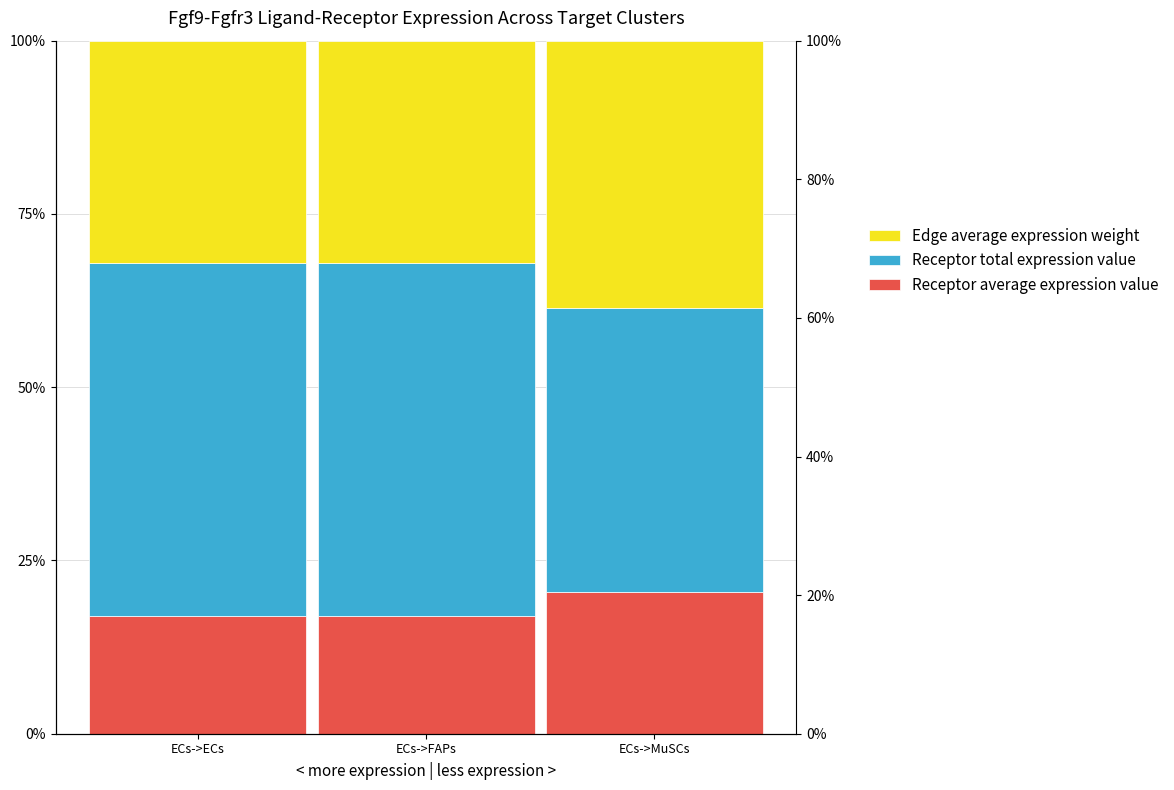

Rank the series by their maximum value, from lowest to highest.

Receptor average expression value, Edge average expression weight, Receptor total expression value